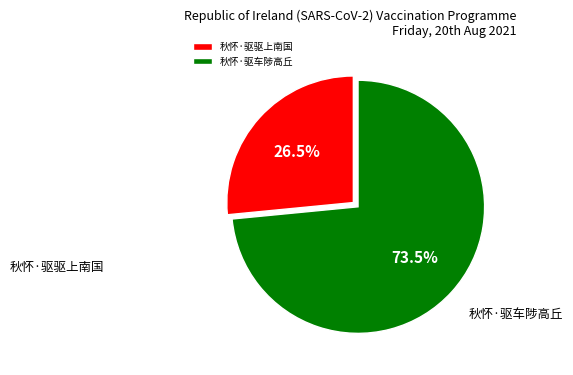

True or false: 秋怀·驱驱上南国 accounts for 18% of the total.

False